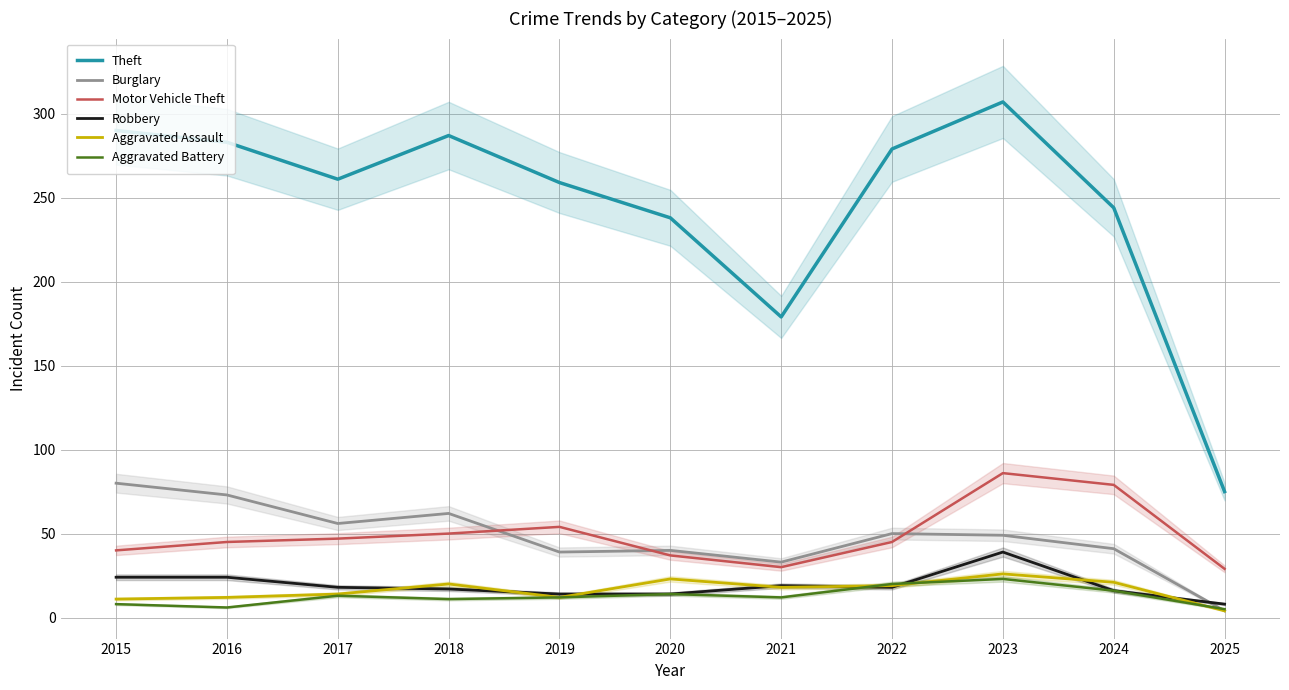

What value does the Robbery series have at 2024?

16